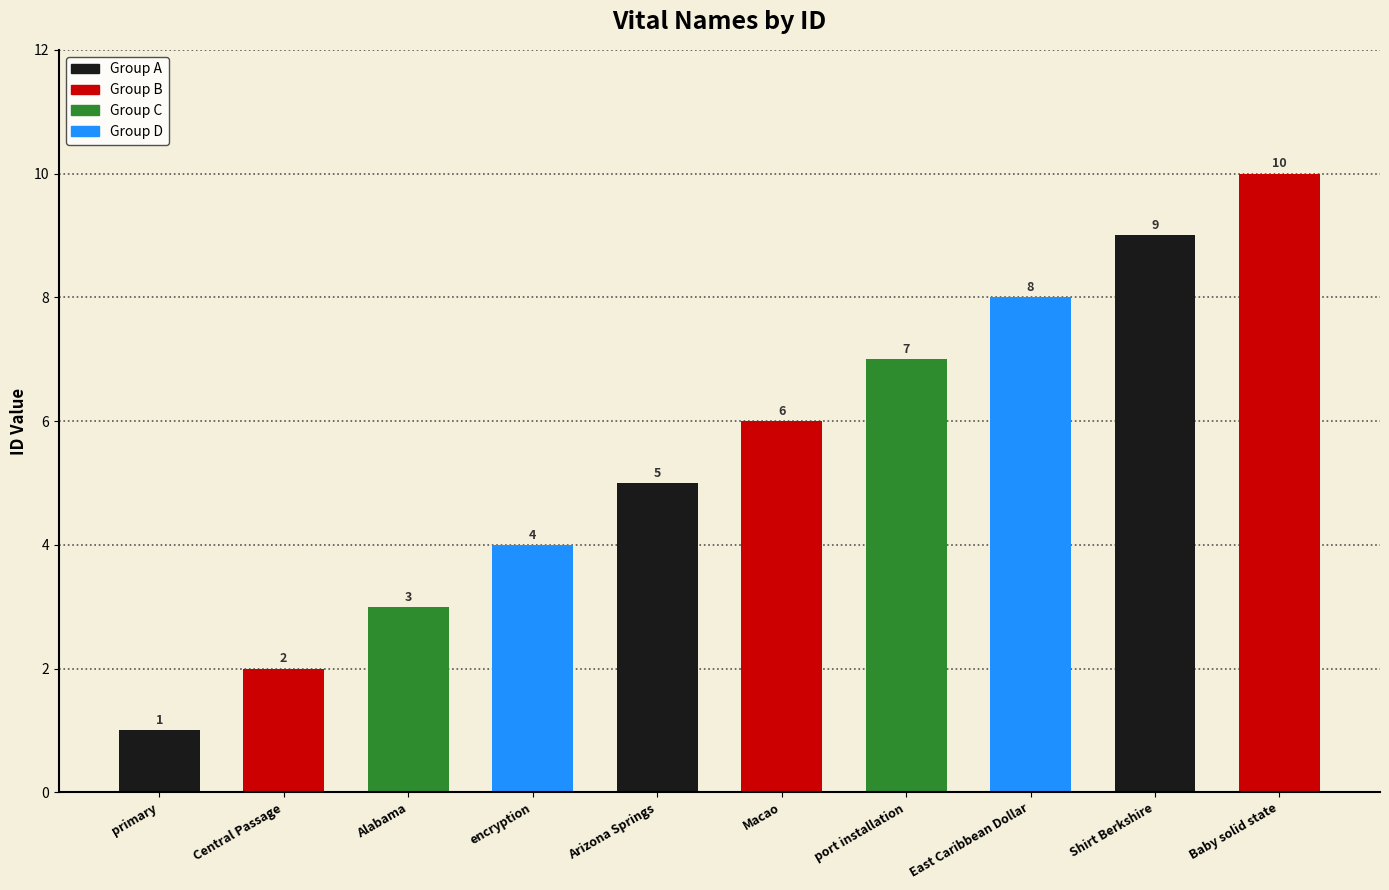

What is the difference between the values at Macao and Arizona Springs?

1